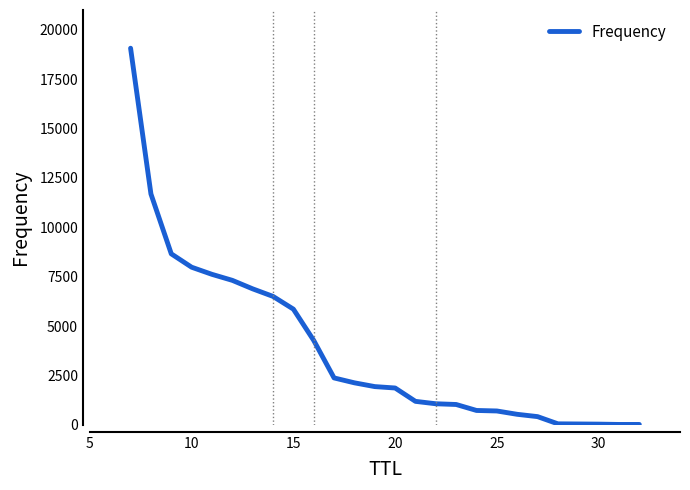

What is the greatest value displayed?

19065